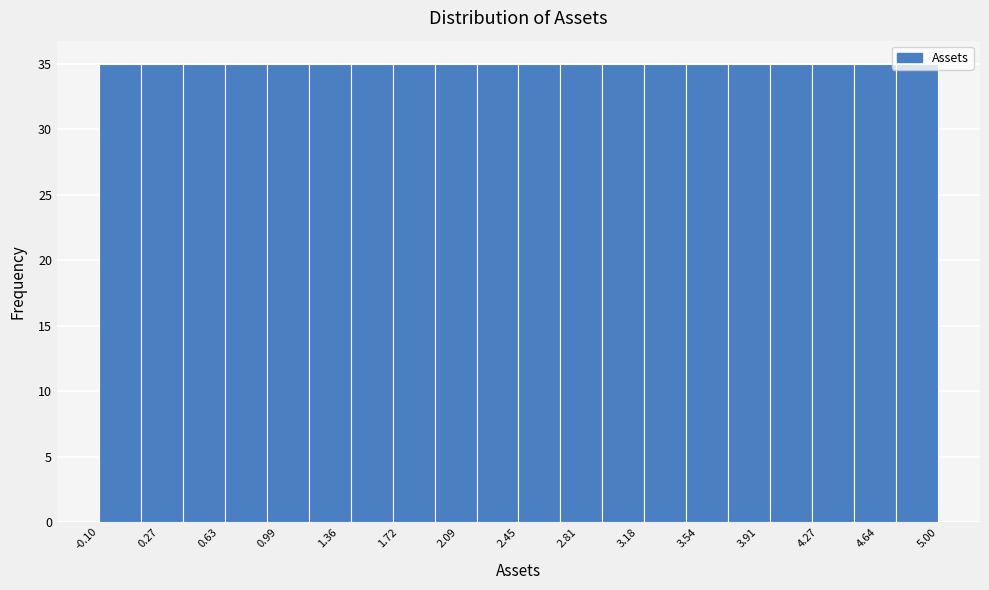

Reading left to right, list every bar in this chart as the range it spans on the x-axis followed by its height. Neither the bar edges nor the heights are printed on the chart, so give them approximately, as read against the axes.

-0.10 to 0.15: 35
0.15 to 0.40: 35
0.40 to 0.65: 35
0.65 to 0.90: 35
0.90 to 1.20: 35
1.20 to 1.45: 35
1.45 to 1.70: 35
1.70 to 1.95: 35
1.95 to 2.20: 35
2.20 to 2.45: 35
2.45 to 2.70: 35
2.70 to 2.95: 35
2.95 to 3.20: 35
3.20 to 3.45: 35
3.45 to 3.75: 35
3.75 to 4.00: 35
4.00 to 4.25: 35
4.25 to 4.50: 35
4.50 to 4.75: 35
4.75 to 5.00: 35